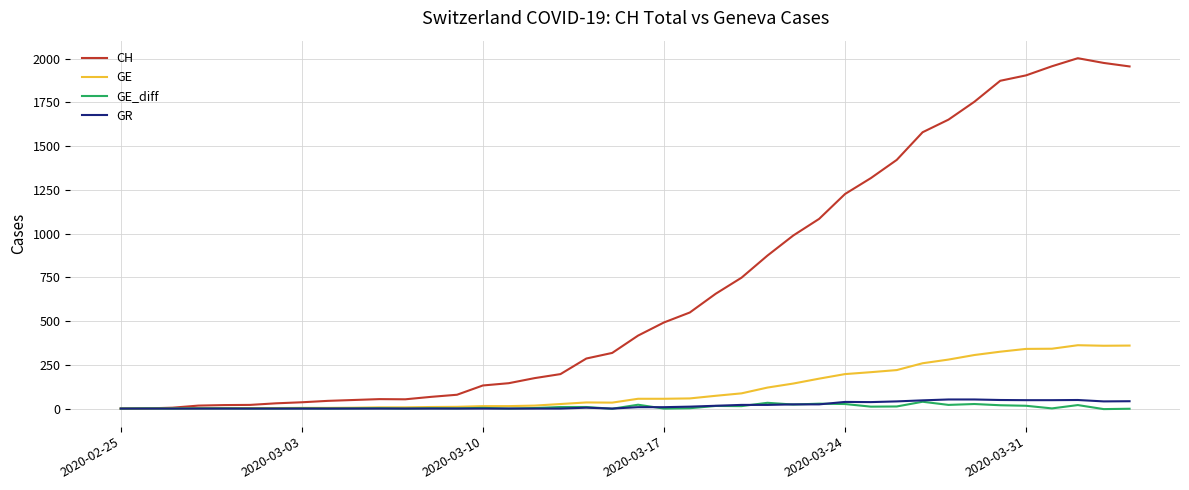

What is the highest value of the CH series?

2002